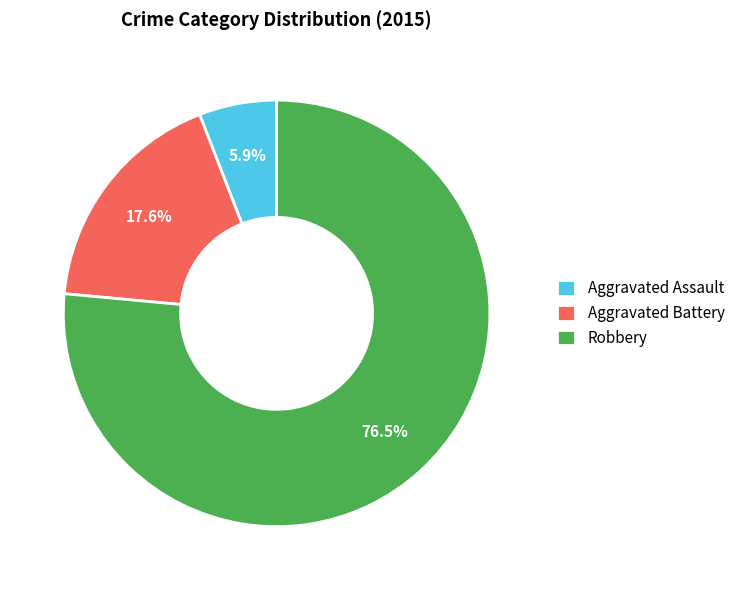

What is the largest slice in the pie chart?

Robbery